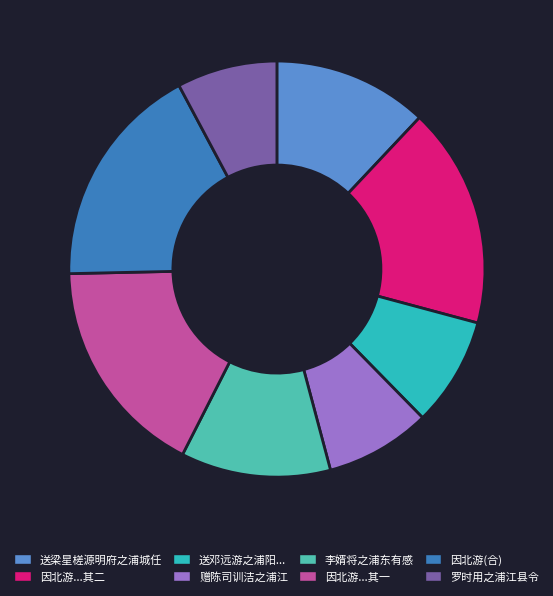

How many segments does this pie chart have?

8